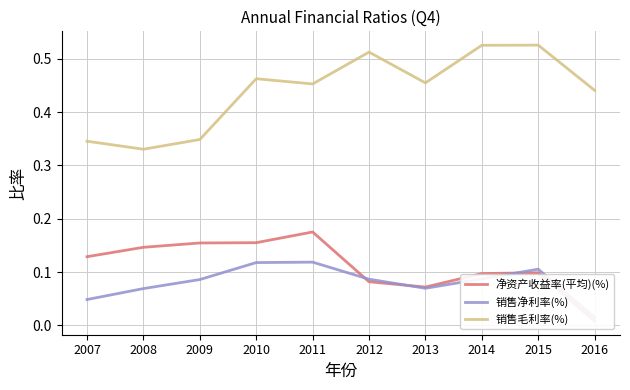

At which category does 销售毛利率(%) reach its first local peak?

2010